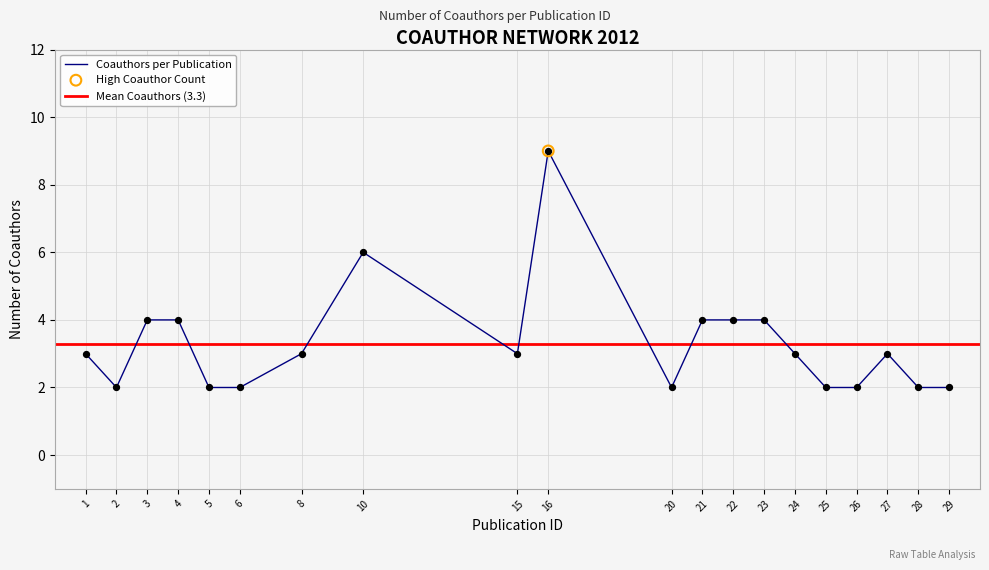

Approximately how many times larger is the value at 5 compared to 21?

0.5